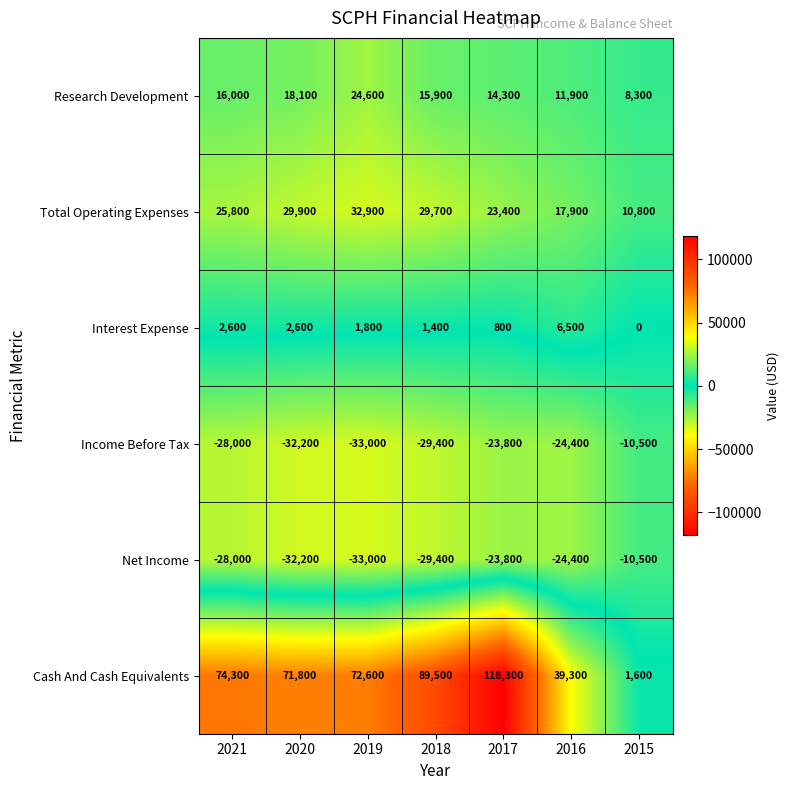

List the labels in order of Research Development value, smallest first.

2015, 2016, 2017, 2018, 2021, 2020, 2019